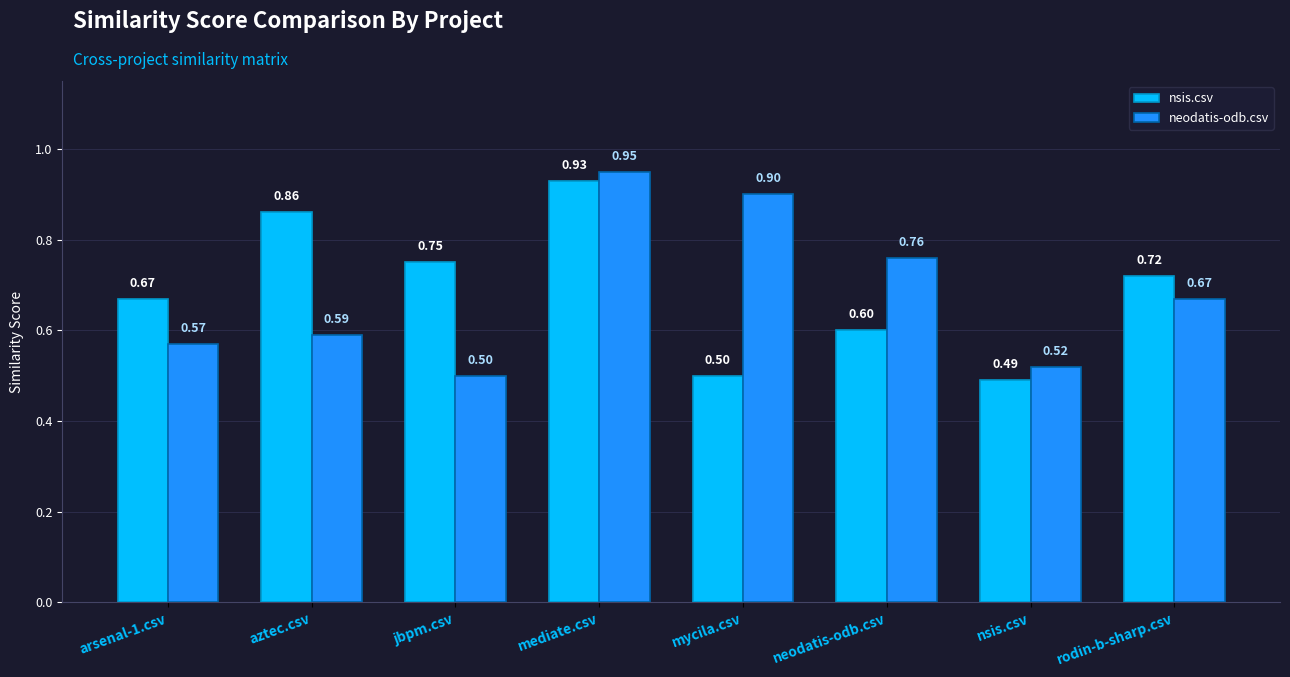

What is the difference between the neodatis-odb.csv values at neodatis-odb.csv and jbpm.csv?

0.3